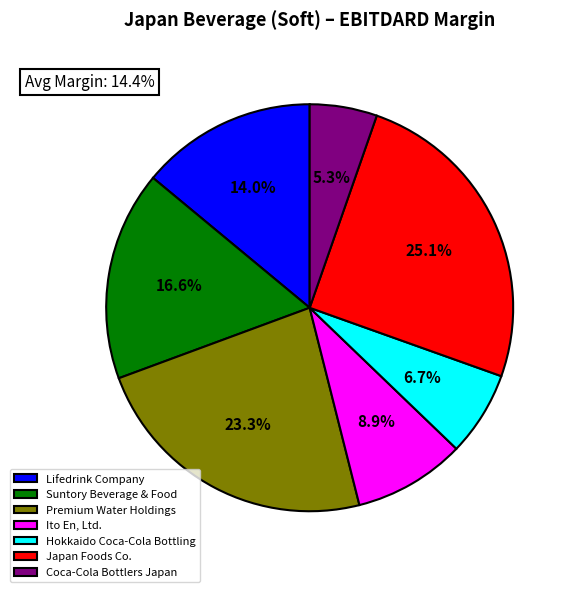

Count the number of slices in the pie.

7